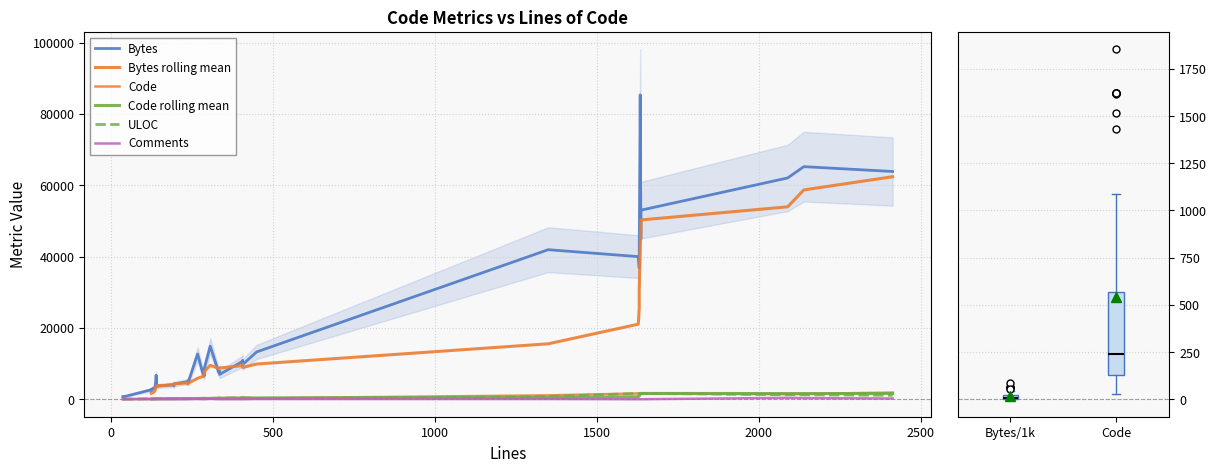

True or false: ULOC and Comments intersect in this chart.

False